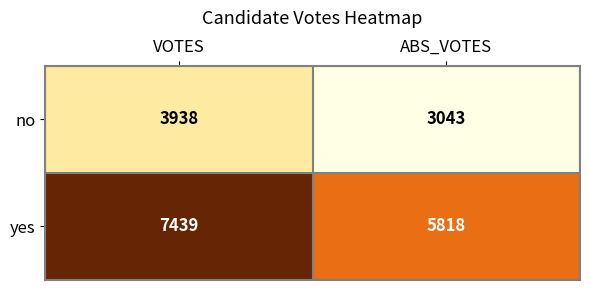

What is the difference between the highest and lowest values at VOTES?

3501